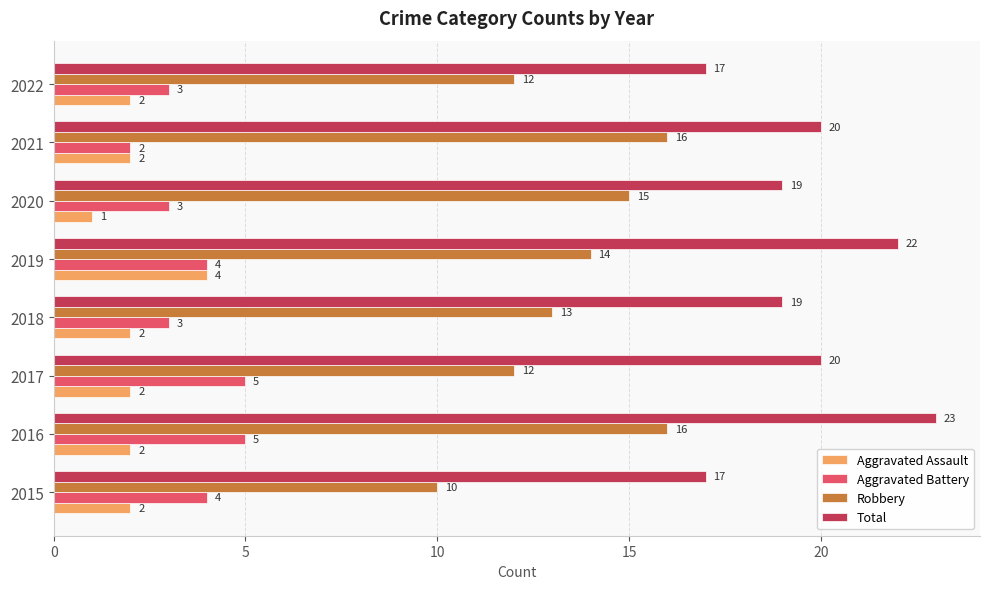

Count the Aggravated Assault values in the range 2 to 3.

6